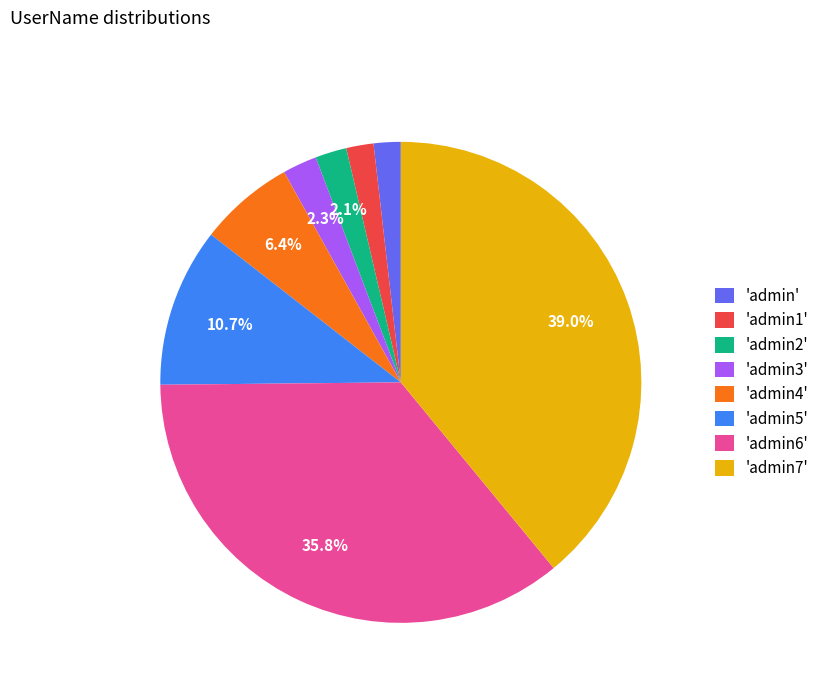

How many segments does this pie chart have?

8